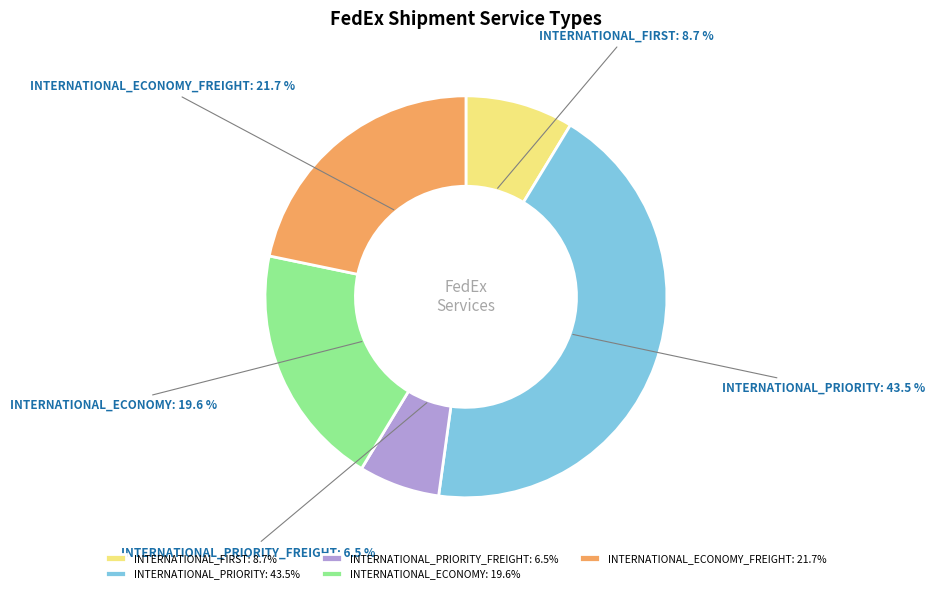

Rank the categories by value from highest to lowest.

INTERNATIONAL_PRIORITY, INTERNATIONAL_ECONOMY_FREIGHT, INTERNATIONAL_ECONOMY, INTERNATIONAL_FIRST, INTERNATIONAL_PRIORITY_FREIGHT